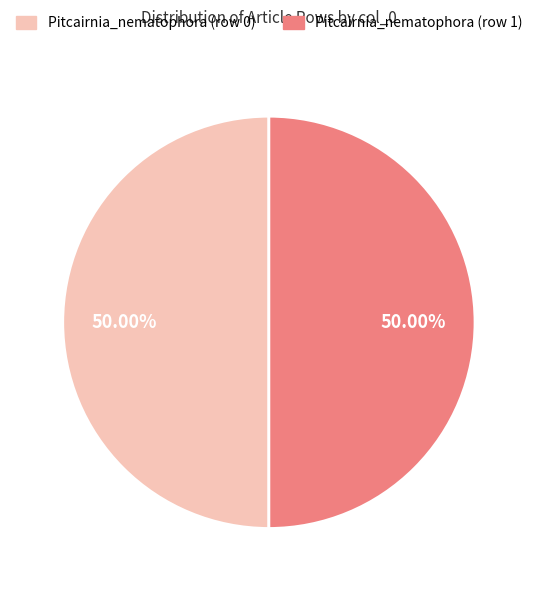

How many slices are in this pie chart?

2